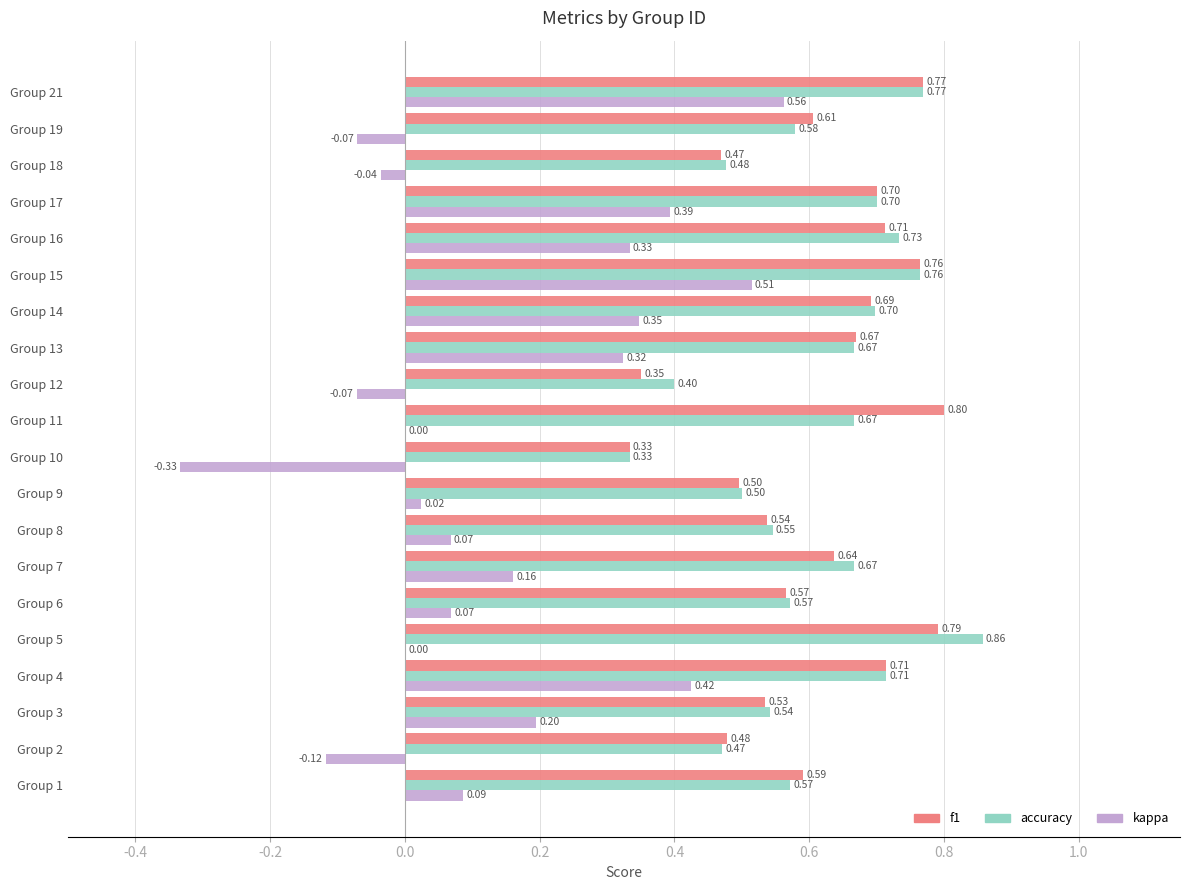

What is the sum of the accuracy values at Group 6 and Group 9?

1.1